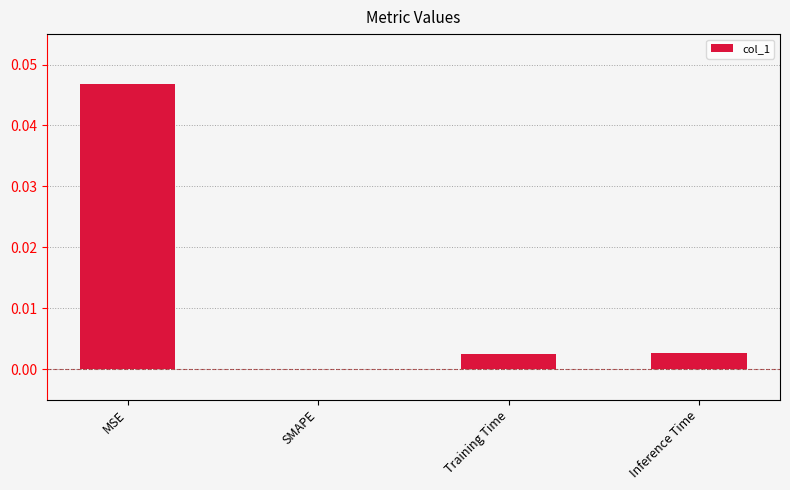

Count the number of data series in this chart.

1